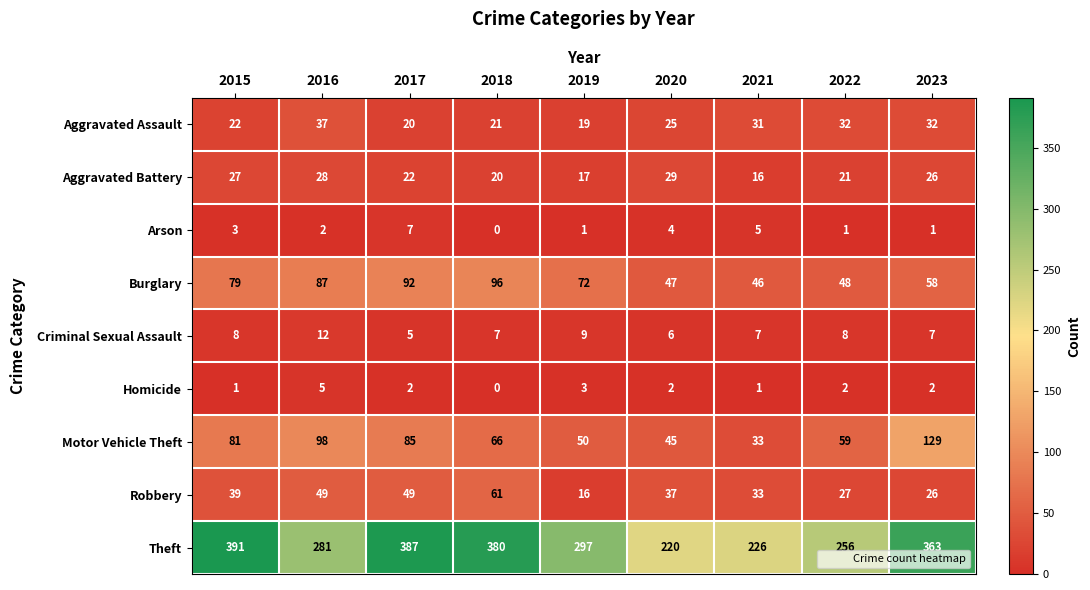

List the series in order of their peak value, highest first.

Theft, Motor Vehicle Theft, Burglary, Robbery, Aggravated Assault, Aggravated Battery, Criminal Sexual Assault, Arson, Homicide